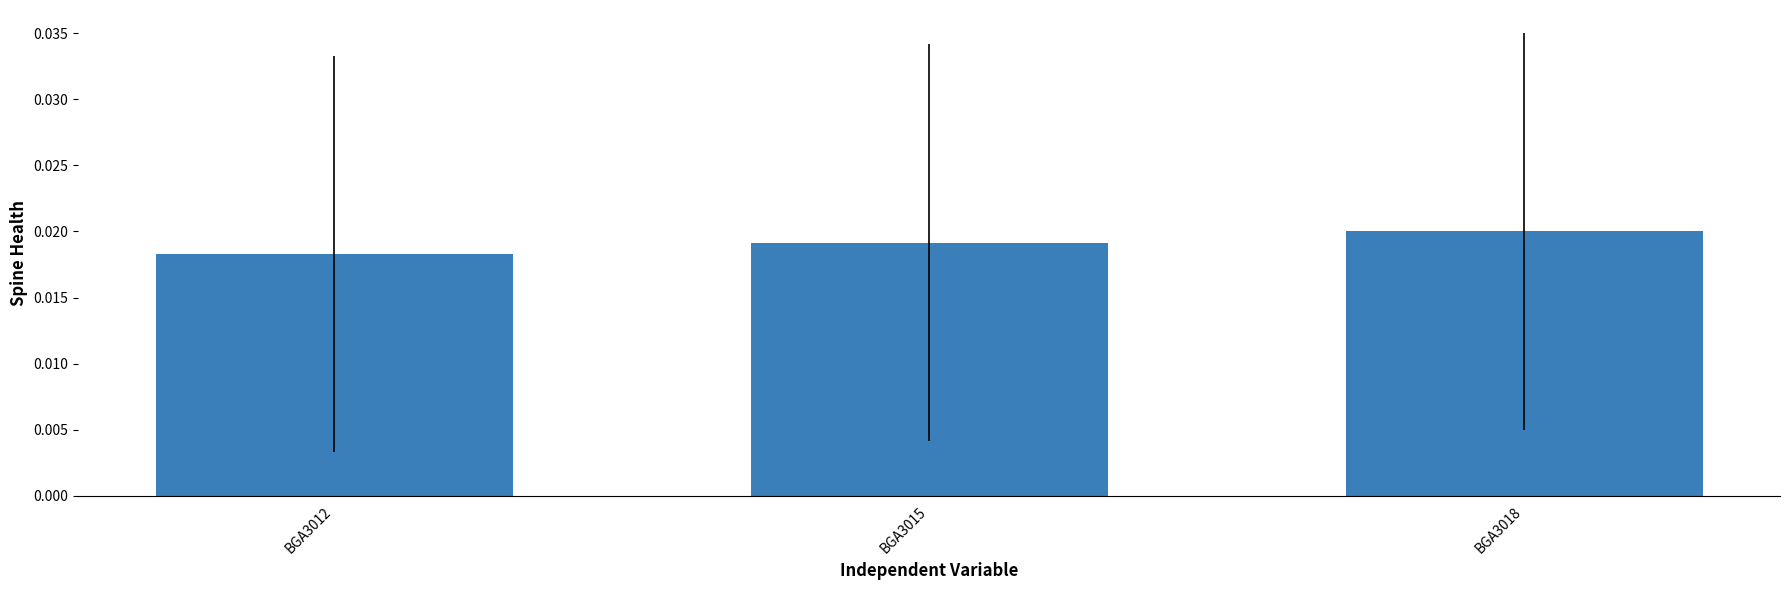

Are the bars horizontal?

No